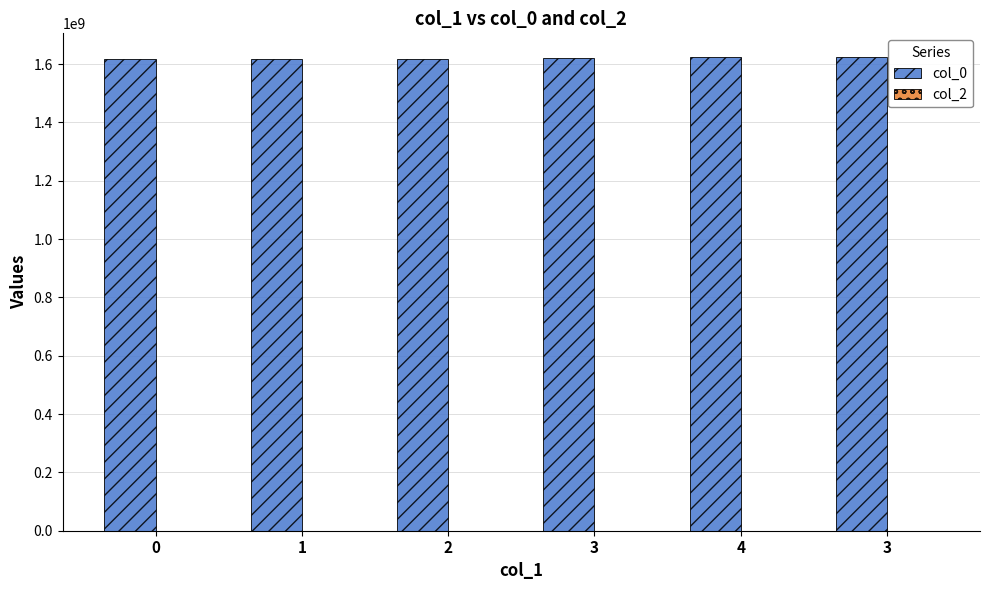

Reading left to right, what are all the values shown in this chart?

col_0: 1618705850	1618792248	1618965063	1622507463	1624149062	1624235456
col_2: 0	0	0	0	0	0